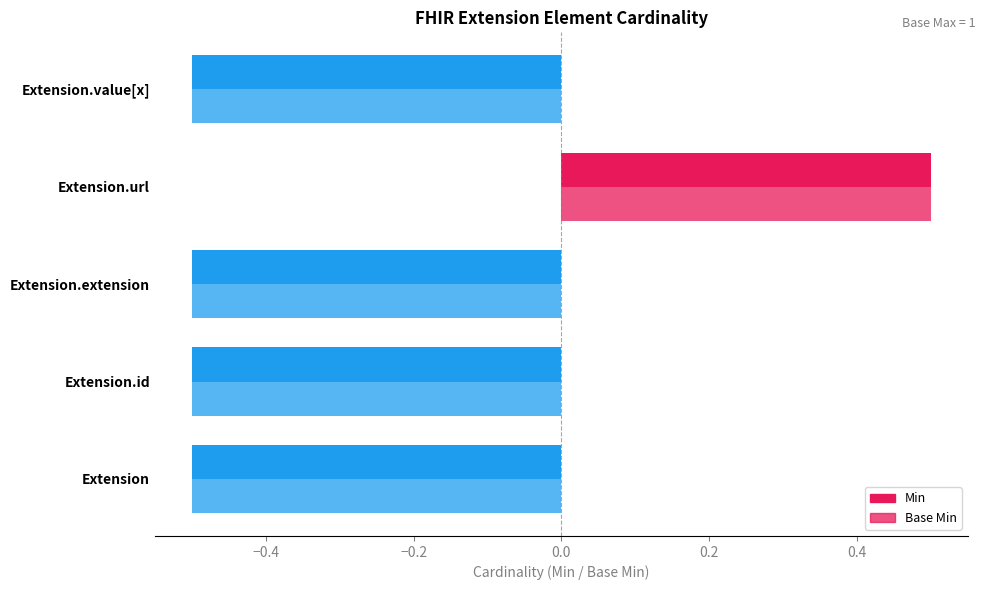

What is the label of the 2nd bar from the left?

Extension.id